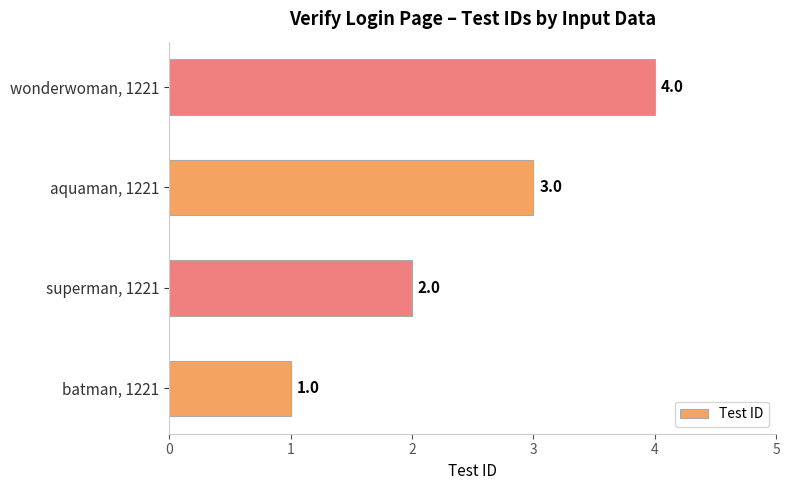

The value at superman, 1221 is 2. True or false?

True